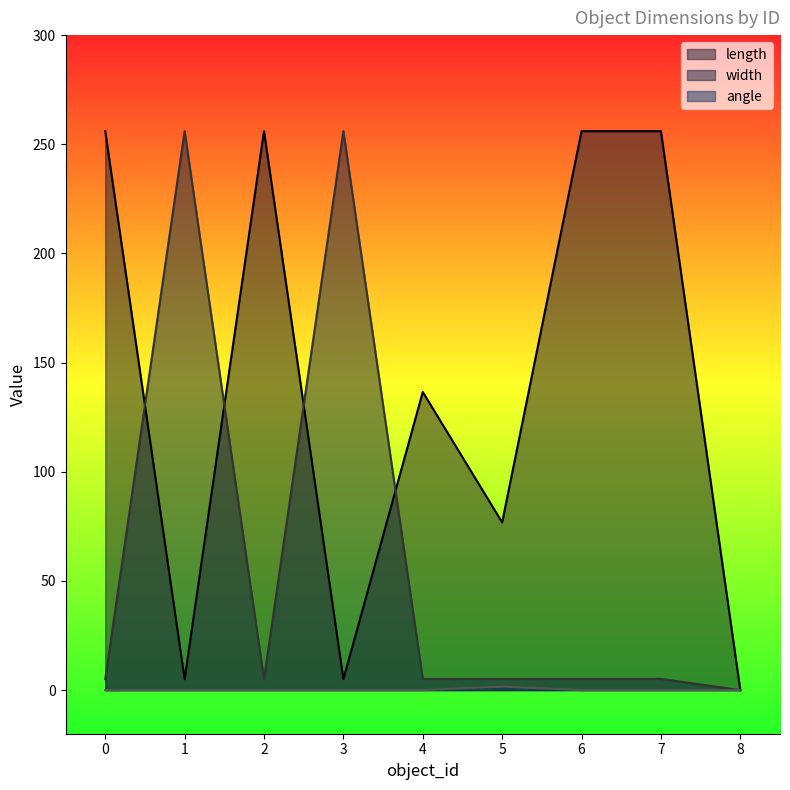

True or false: angle has more than 2 points higher than both neighbors.

False